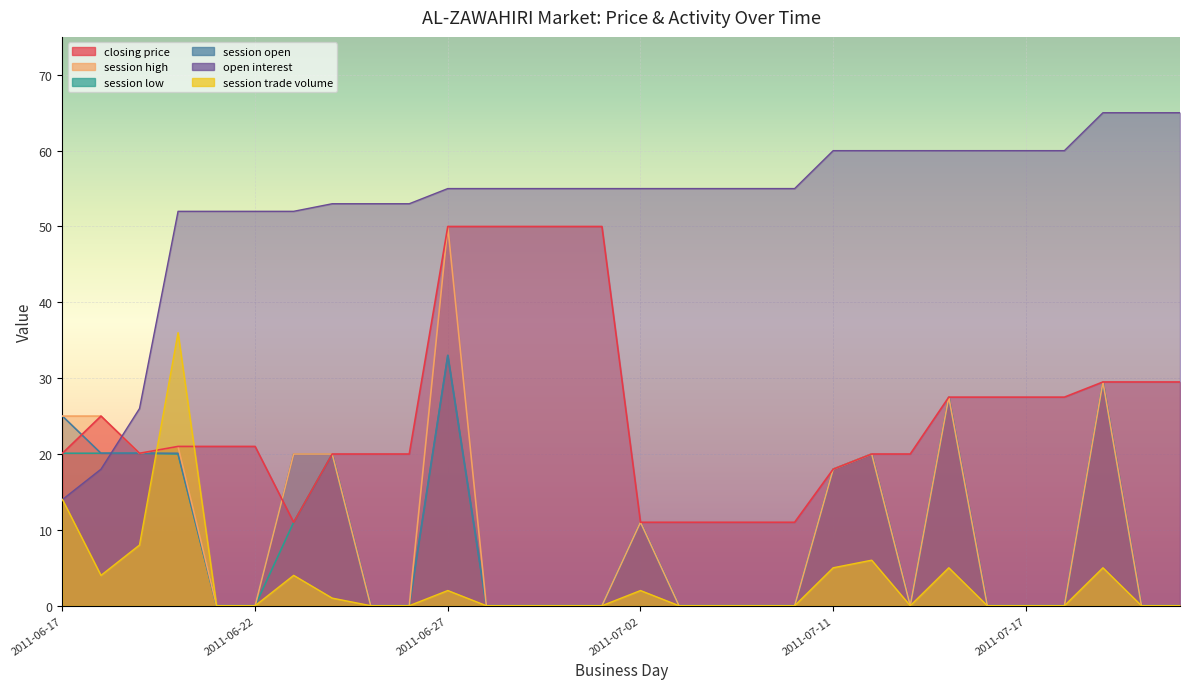

Rank the series at 2011-07-18 from lowest to highest value.

session high, session low, session open, session trade volume, closing price, open interest